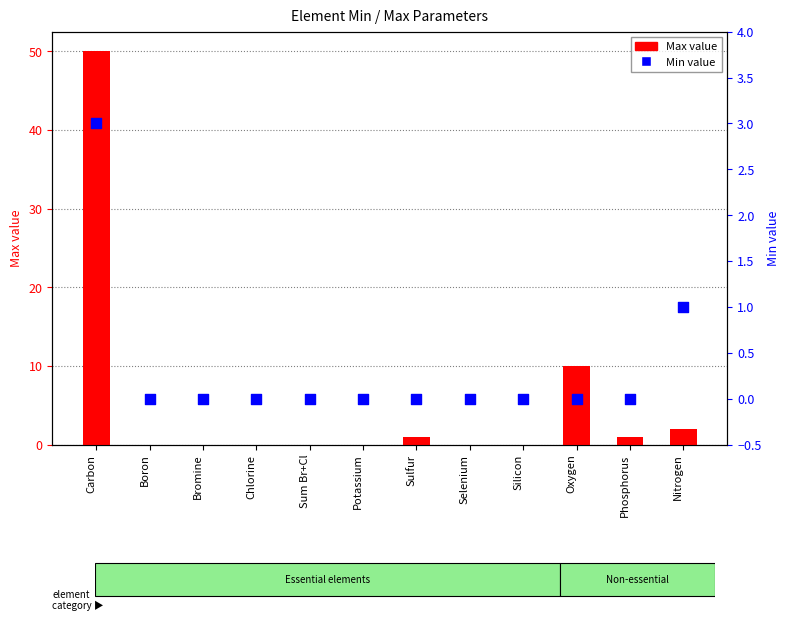

At how many categories does at least one series exceed 42?

1